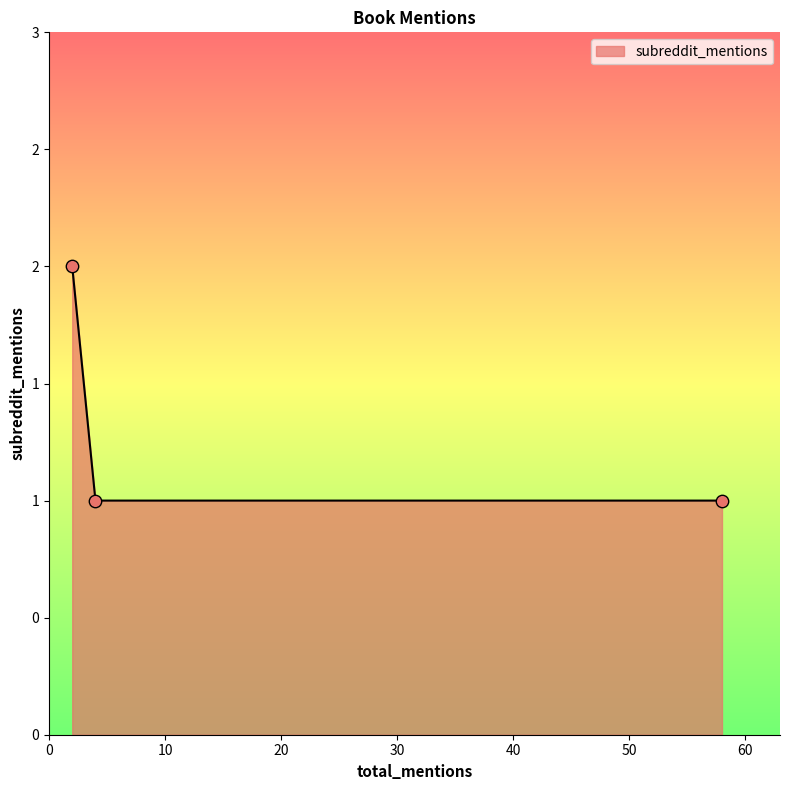

Is this an area chart (filled region under the line)?

Yes